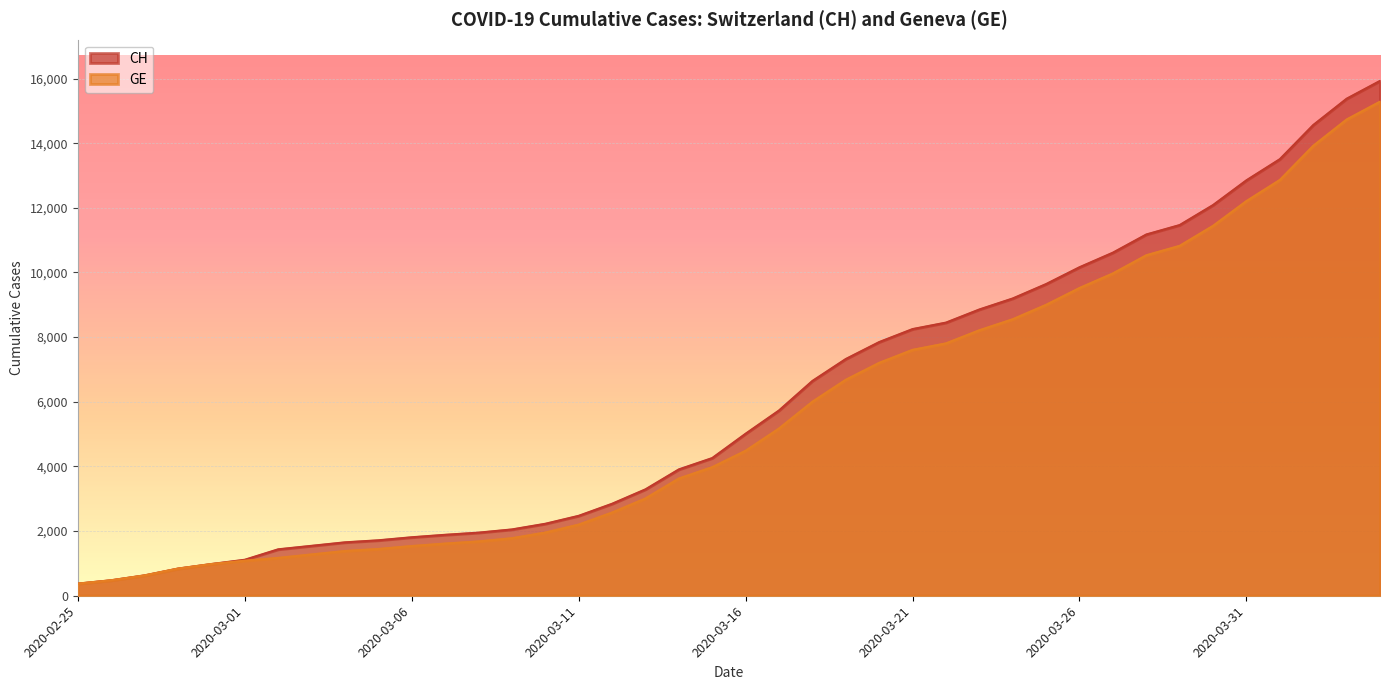

What are all the series names shown in the legend?

CH, GE